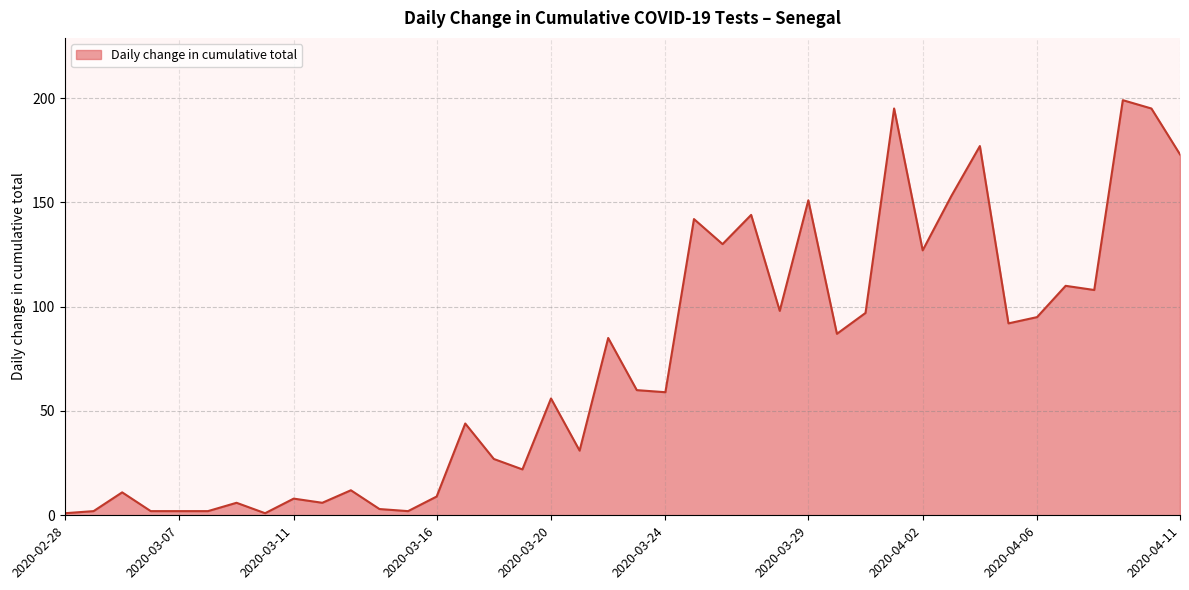

What is the difference between the maximum and minimum values?

198